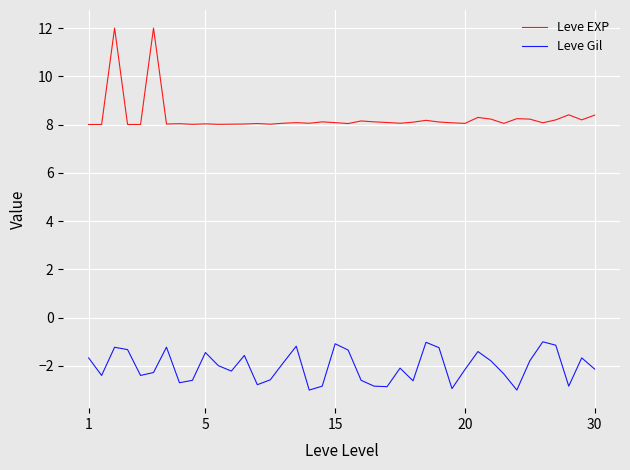

List the series in order of their overall mean, highest first.

Leve EXP, Leve Gil